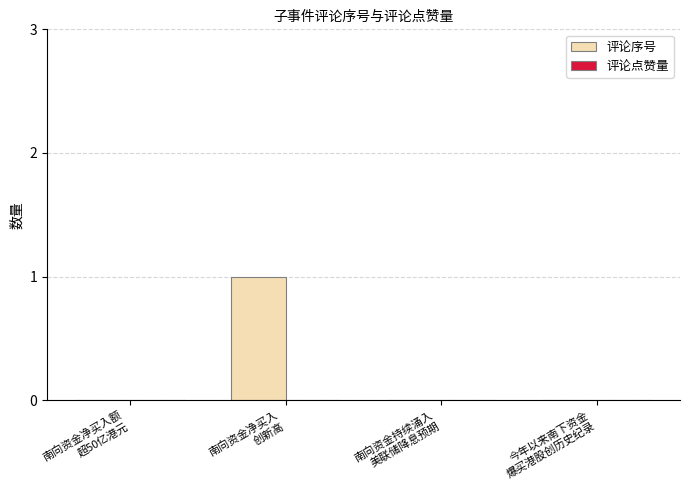

How many distinct data groups are displayed?

1